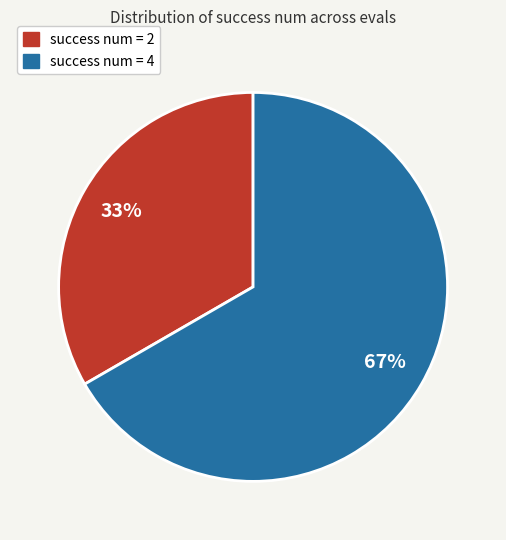

Which slice is the largest?

success num = 4